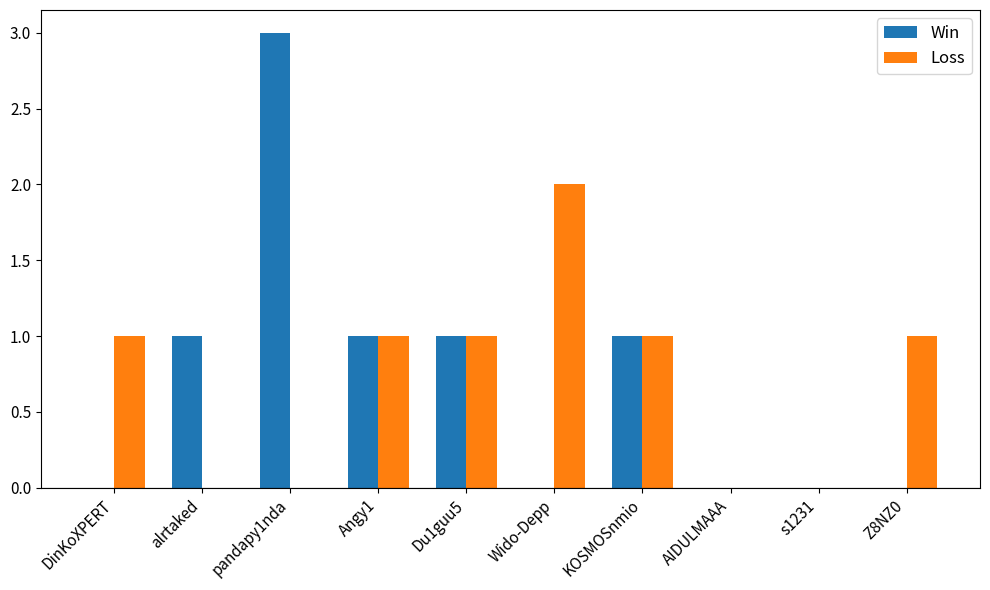

At which category does the chart reach its peak across all series?

pandapy1nda